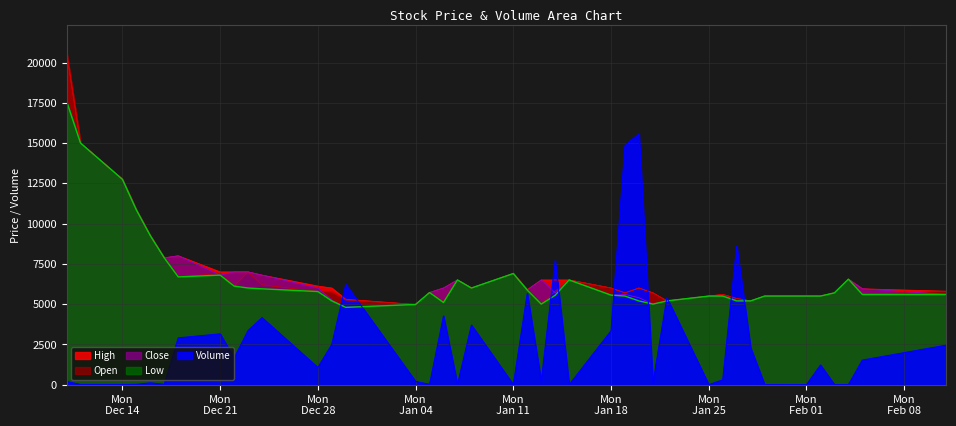

At which category is the sum across all series the highest?

Mon
Dec 14